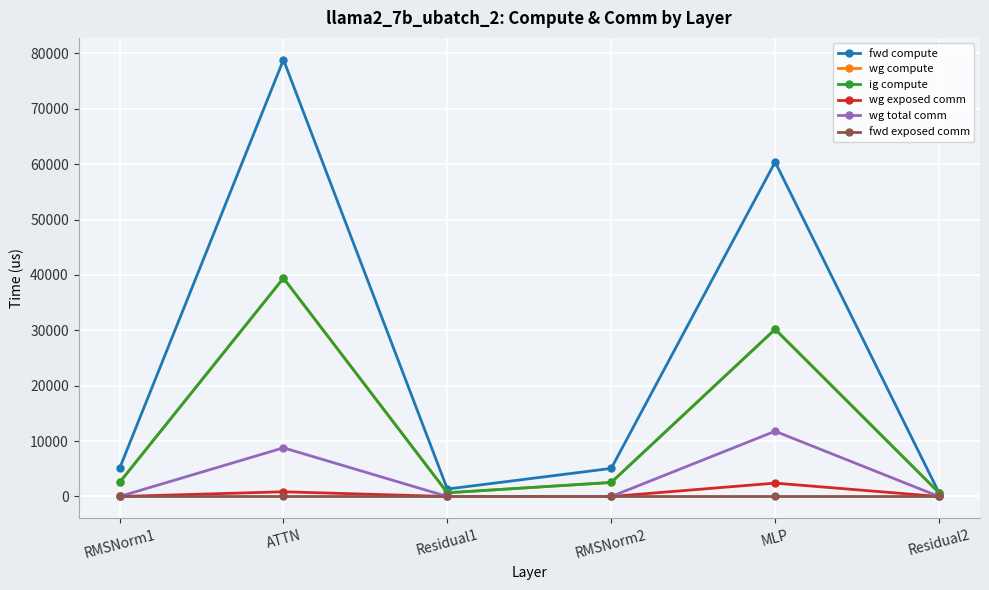

Reading right to left, extract all data points from this chart.

fwd compute: Residual2=672.0	MLP=60399.2	RMSNorm2=5072.9	Residual1=1344.0	ATTN=78869.2	RMSNorm1=5072.9
wg compute: Residual2=672.0	MLP=30199.6	RMSNorm2=2536.5	Residual1=672.0	ATTN=39434.6	RMSNorm1=2536.5
ig compute: Residual2=672.0	MLP=30199.6	RMSNorm2=2536.5	Residual1=672.0	ATTN=39434.6	RMSNorm1=2536.5
wg exposed comm: Residual2=0.0	MLP=2417.2	RMSNorm2=0.0	Residual1=0.0	ATTN=852.5	RMSNorm1=0.0
wg total comm: Residual2=0.0	MLP=11785.3	RMSNorm2=0.0	Residual1=0.0	ATTN=8791.0	RMSNorm1=0.0
fwd exposed comm: Residual2=0.0	MLP=0.0	RMSNorm2=0.0	Residual1=0.0	ATTN=0.0	RMSNorm1=0.0